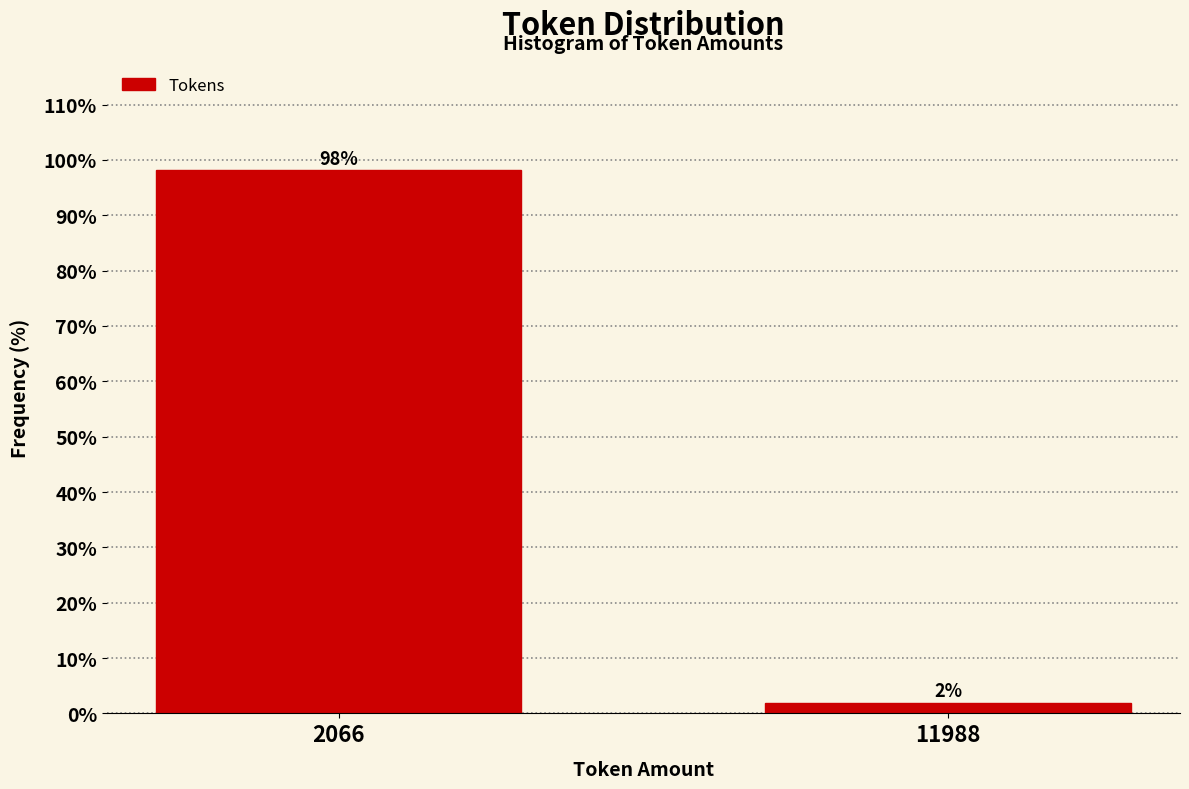

Which has a higher value, 2066 or 11988?

2066